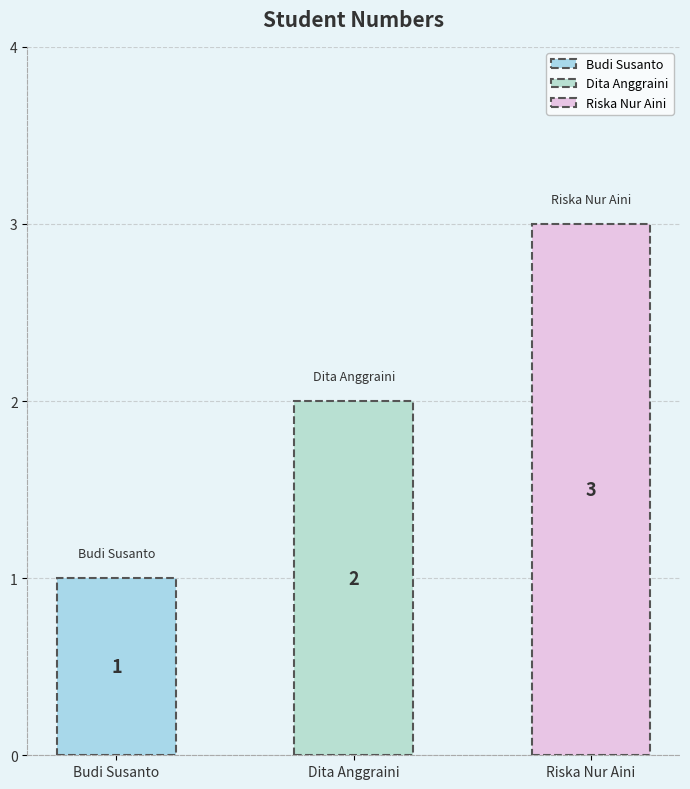

How many values are between 1 and 3?

3